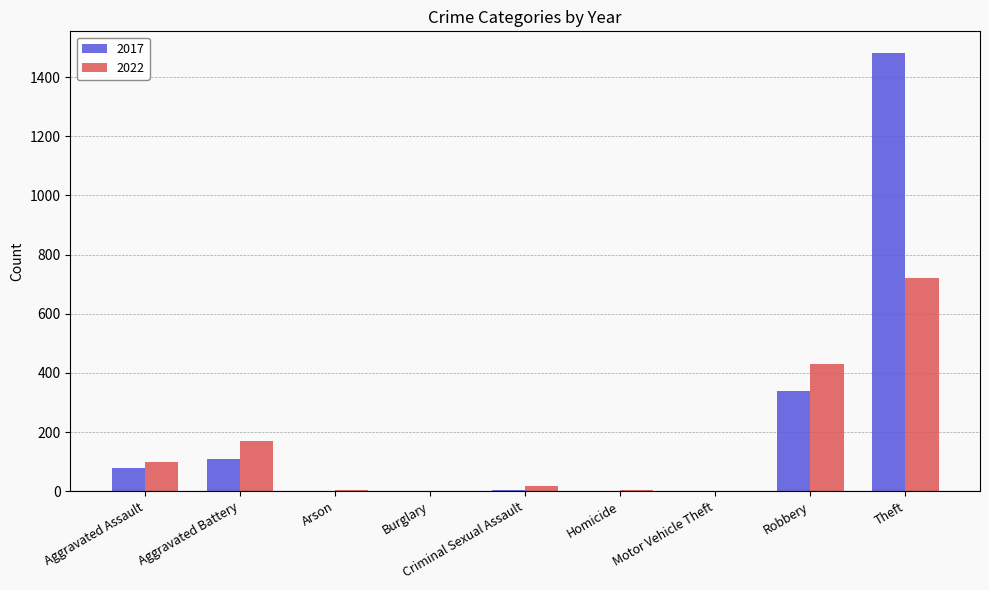

True or false: 2017 has a value of 78 at Aggravated Assault.

True